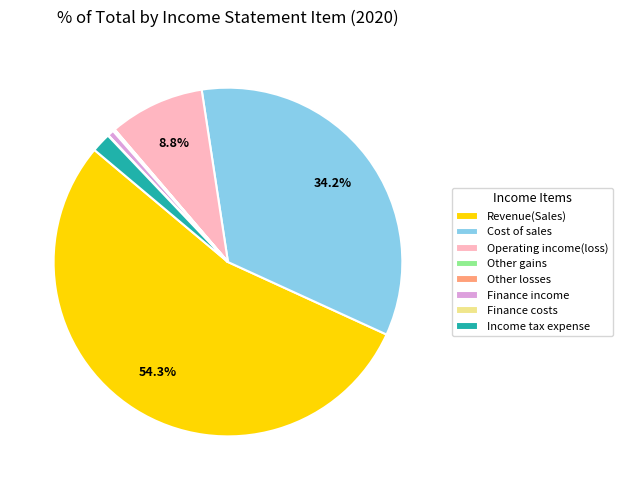

Which category has the biggest portion of the pie?

Revenue(Sales)